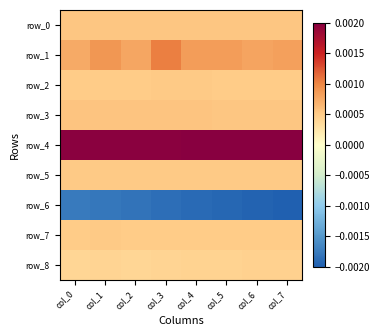

The value of row_5 at col_7 is 0.0. True or false?

False